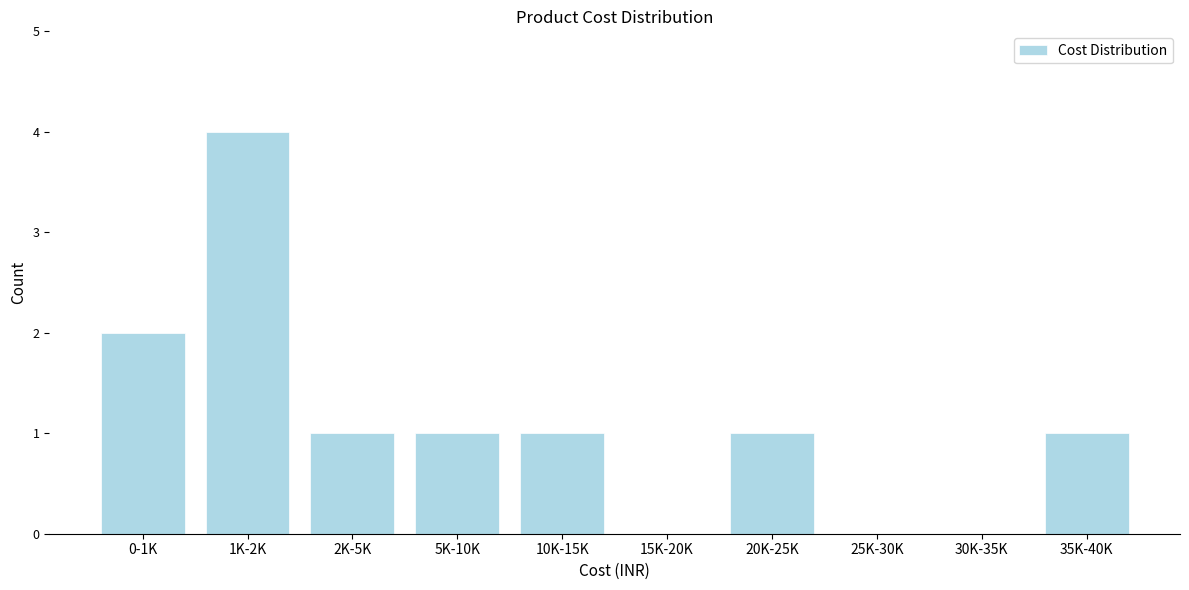

Reading left to right, extract all data points from this chart.

0-1K=2	1K-2K=4	2K-5K=1	5K-10K=1	10K-15K=1	15K-20K=0	20K-25K=1	25K-30K=0	30K-35K=0	35K-40K=1